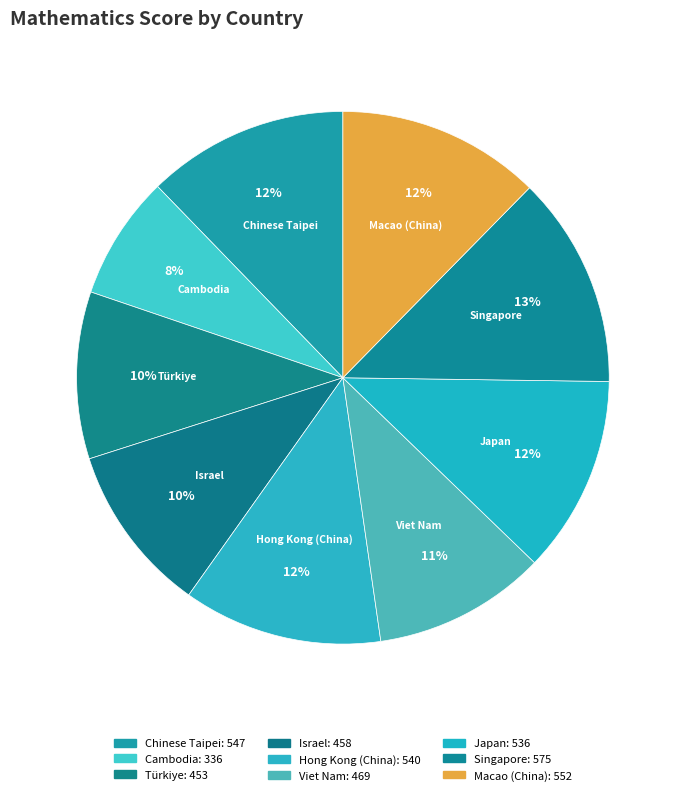

How many slices are in this pie chart?

9